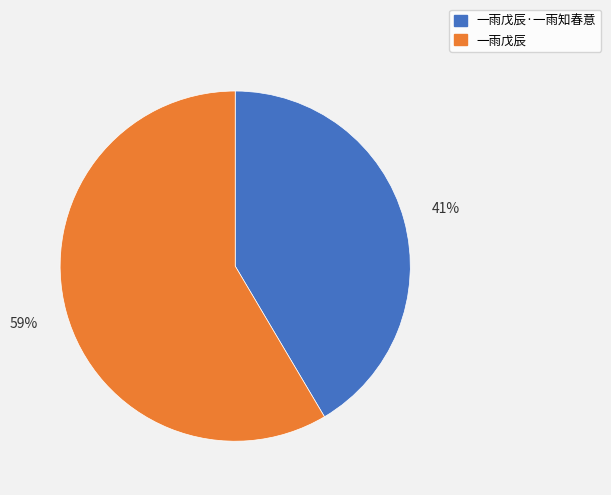

What percentage is the 一雨戊辰 slice, to the nearest percent?

59%